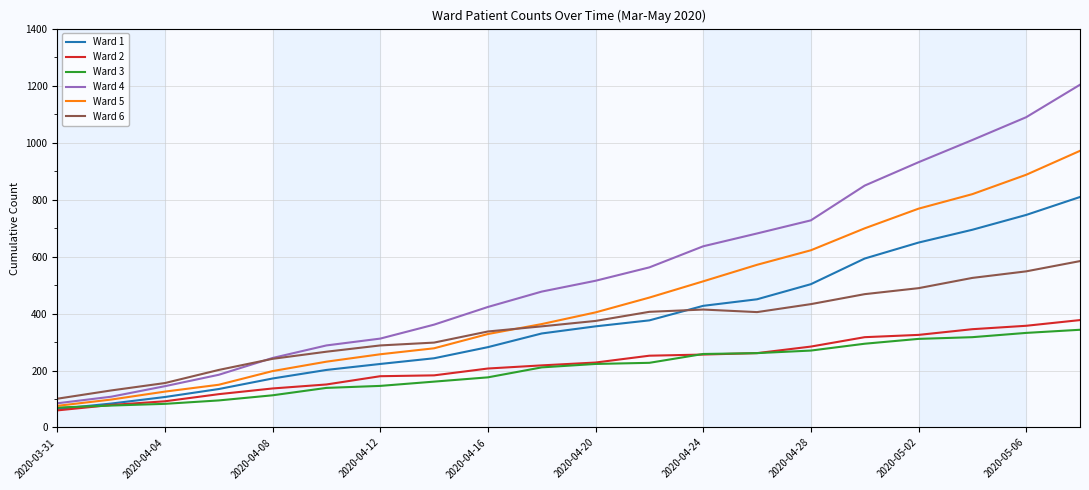

Which series has the largest total across all categories?

Ward 4